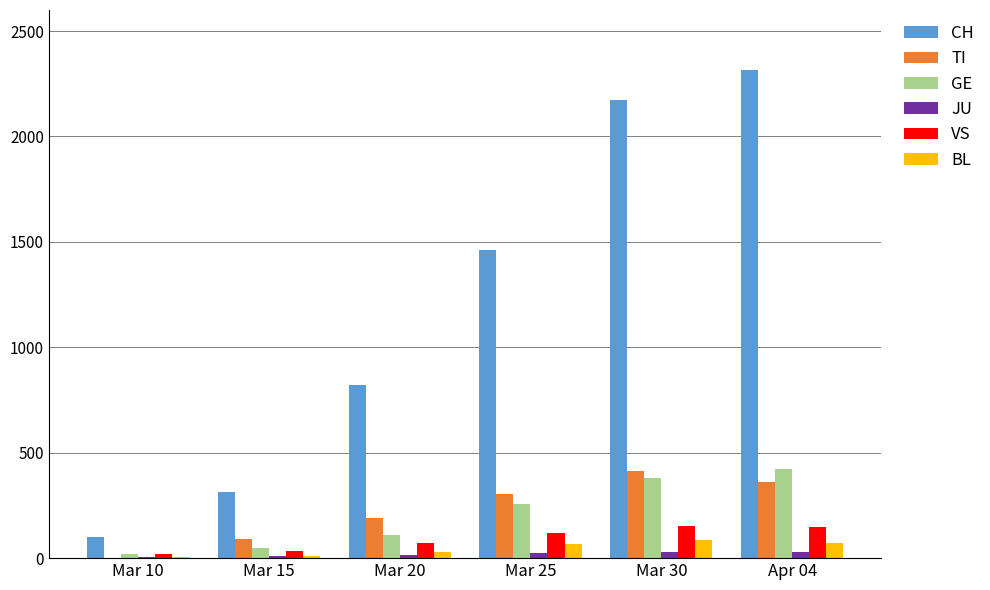

Are the bars horizontal?

No